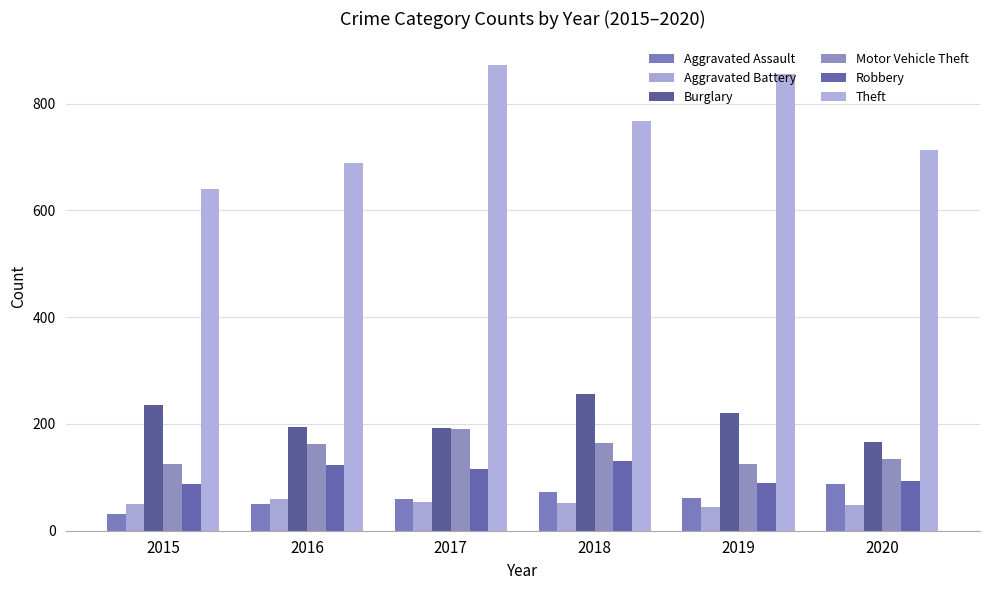

The value of Motor Vehicle Theft at 2016 is 163. True or false?

True